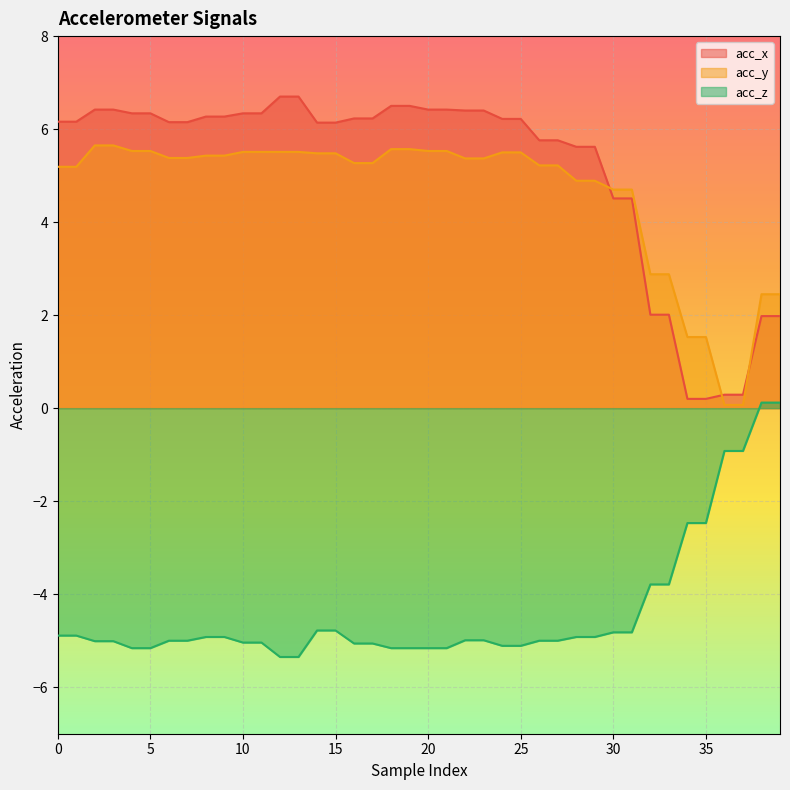

True or false: acc_y has a value of 8.3 at 19.

False